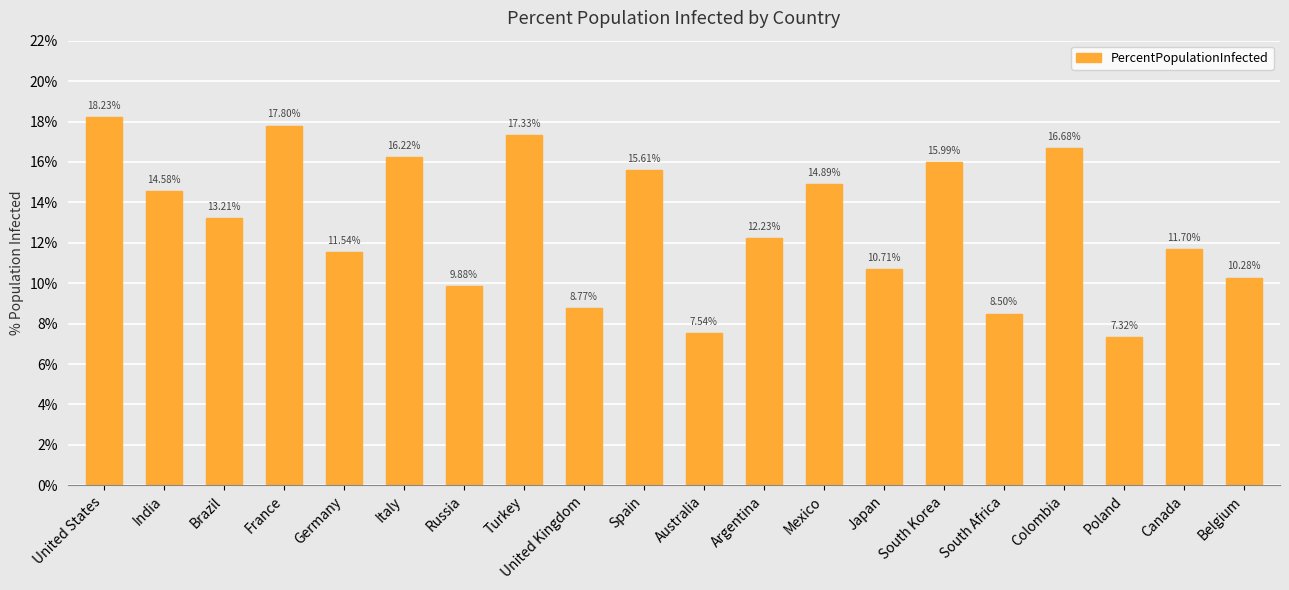

At which label is the value closest to 12?

Argentina